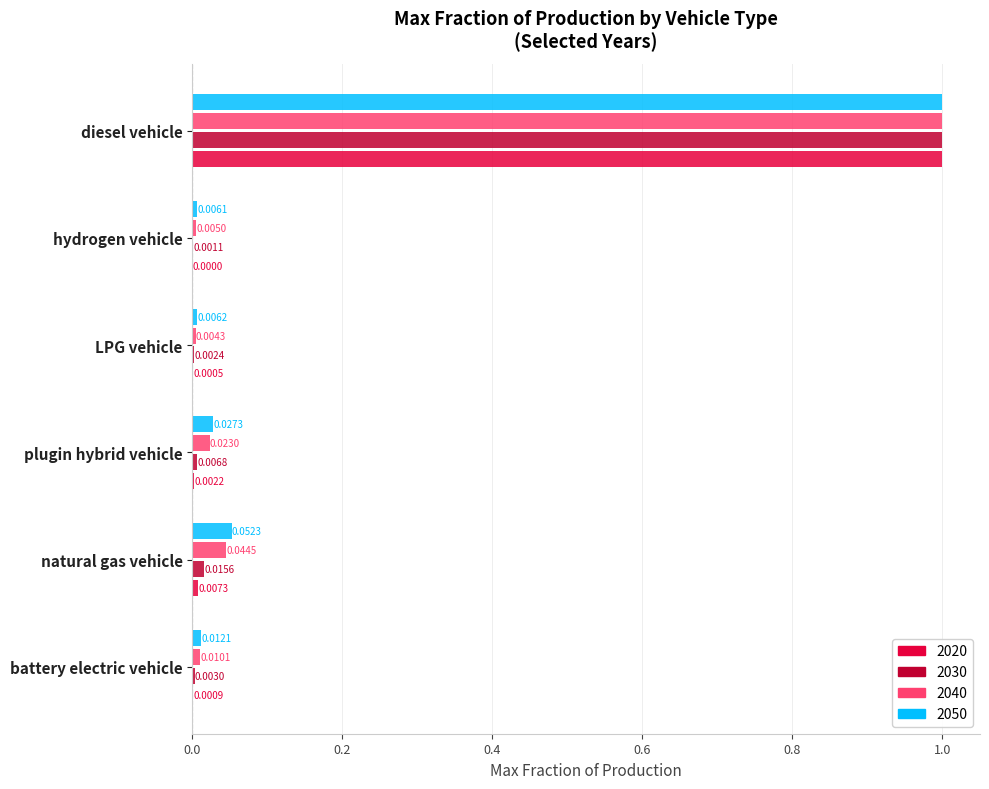

Between natural gas vehicle and plugin hybrid vehicle, which series saw the biggest shift?

2050